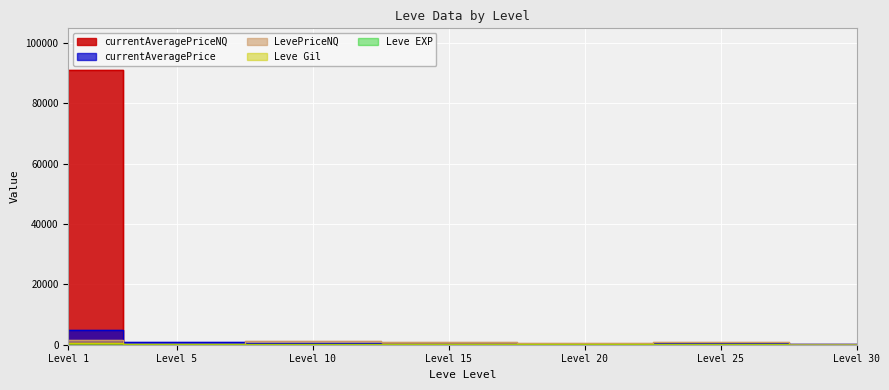

In Leve Gil, how many points are higher than both neighbors (excluding endpoints)?

2